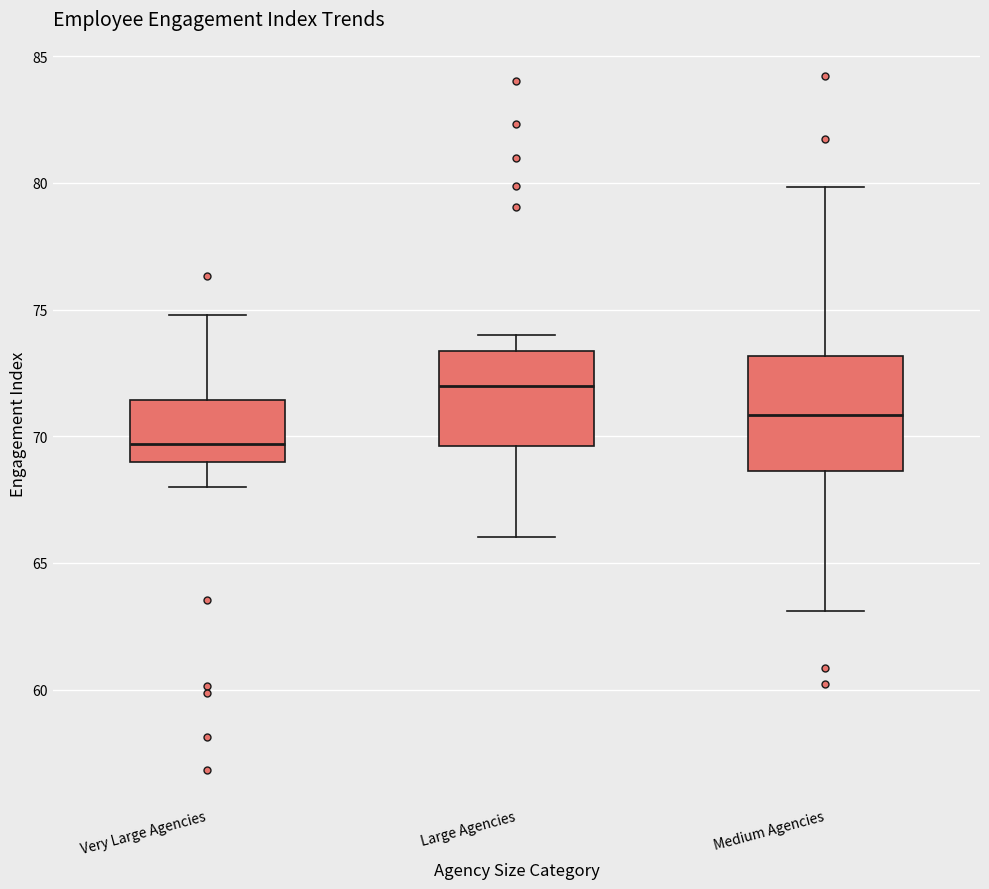

Reading left to right, read every box against the y-axis: the position of its median line, the range the box covers, and the ends of its whiskers. The values are not printed on the chart, so give them approximately, as read against the axis.

Very Large Agencies: median 69.5, box 69.0 to 71.5, whiskers 68.0 to 75.0
Large Agencies: median 72.0, box 69.5 to 73.5, whiskers 66.0 to 74.0
Medium Agencies: median 71.0, box 68.5 to 73.0, whiskers 63.0 to 80.0